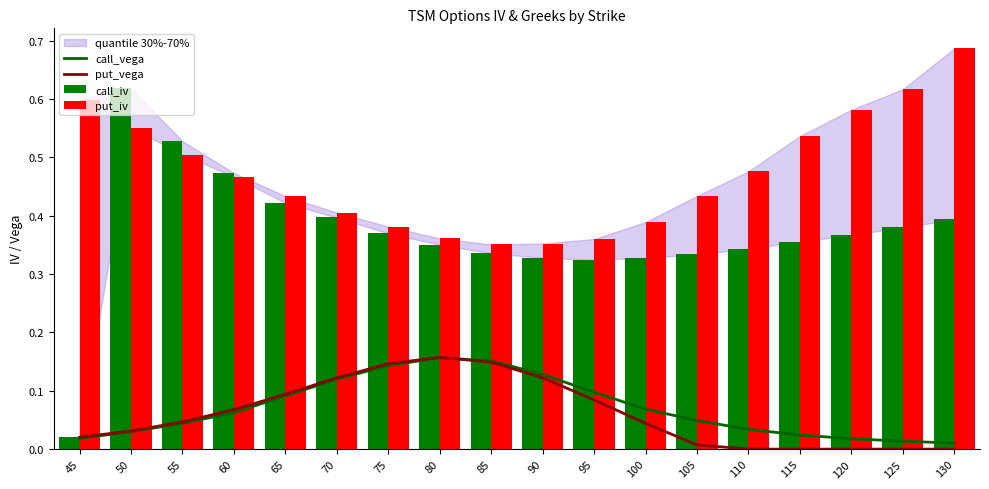

Is the value of put_iv at 95 greater than the value of put_vega at 70?

Yes